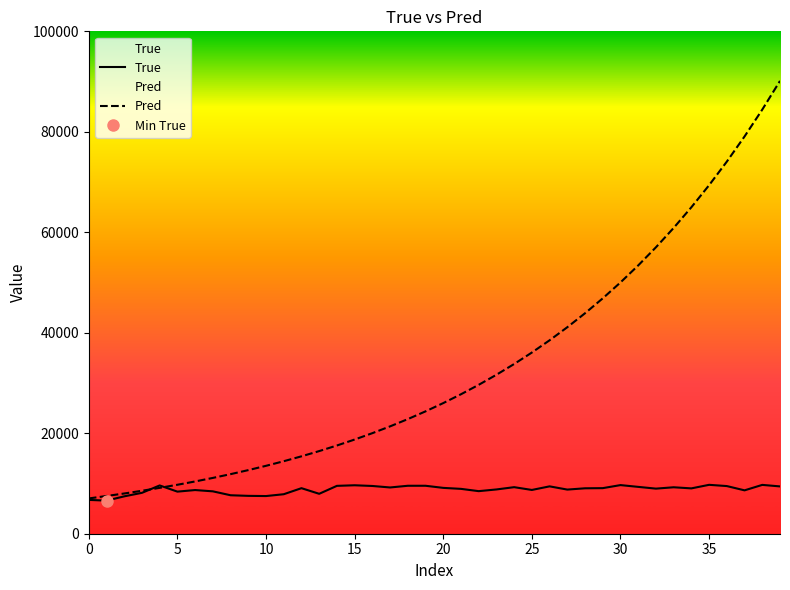

Which series ends up on top after the final intersection of True and Pred?

Pred